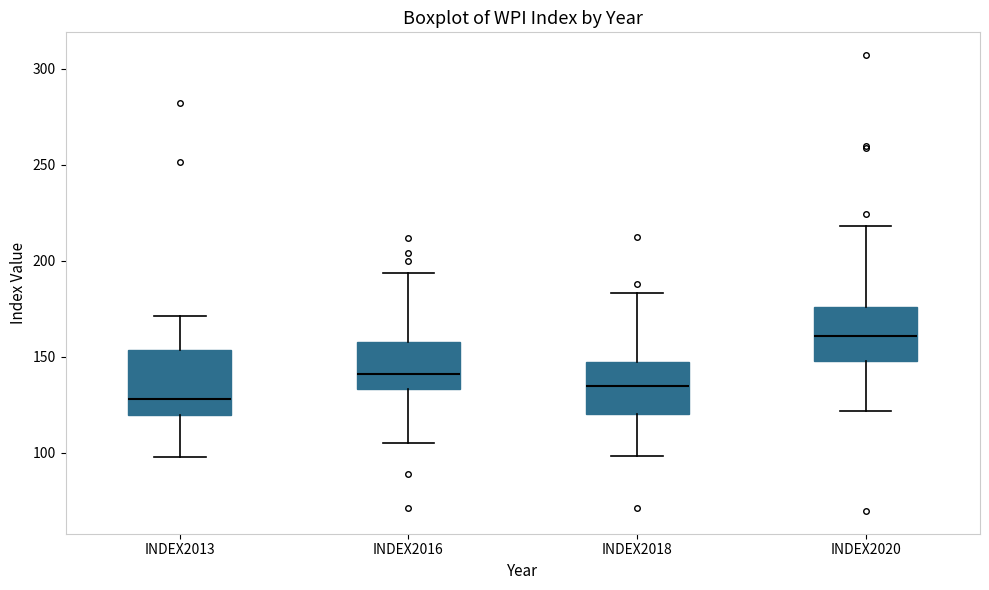

Reading left to right, transcribe this box plot: for each box, give where its median line is, the range the box spans, and where its two whiskers end, as read against the y-axis. The values are not printed on the chart, so give them approximately, as read against the axis.

INDEX2013: median 130, box 120 to 155, whiskers 100 to 170
INDEX2016: median 140, box 135 to 160, whiskers 105 to 195
INDEX2018: median 135, box 120 to 145, whiskers 100 to 185
INDEX2020: median 160, box 150 to 175, whiskers 120 to 220